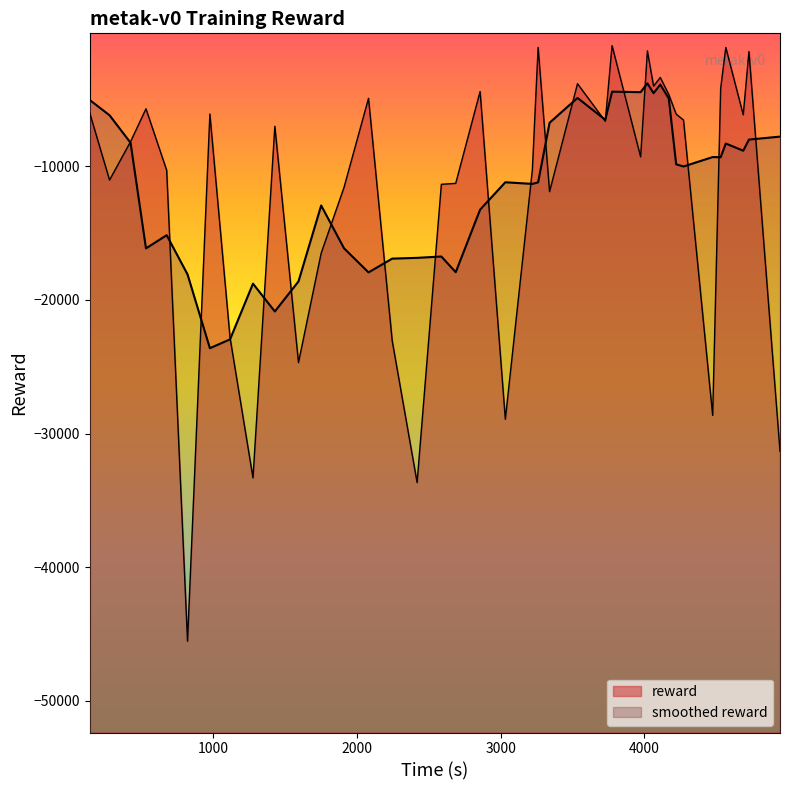

What is the lowest value of the smoothed reward series?

-23612.9